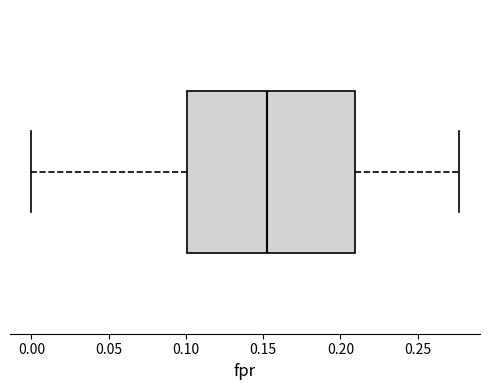

Where does the median line of the box sit on the x-axis? The values are not printed on the chart, so give them approximately, as read against the axis.

0.150